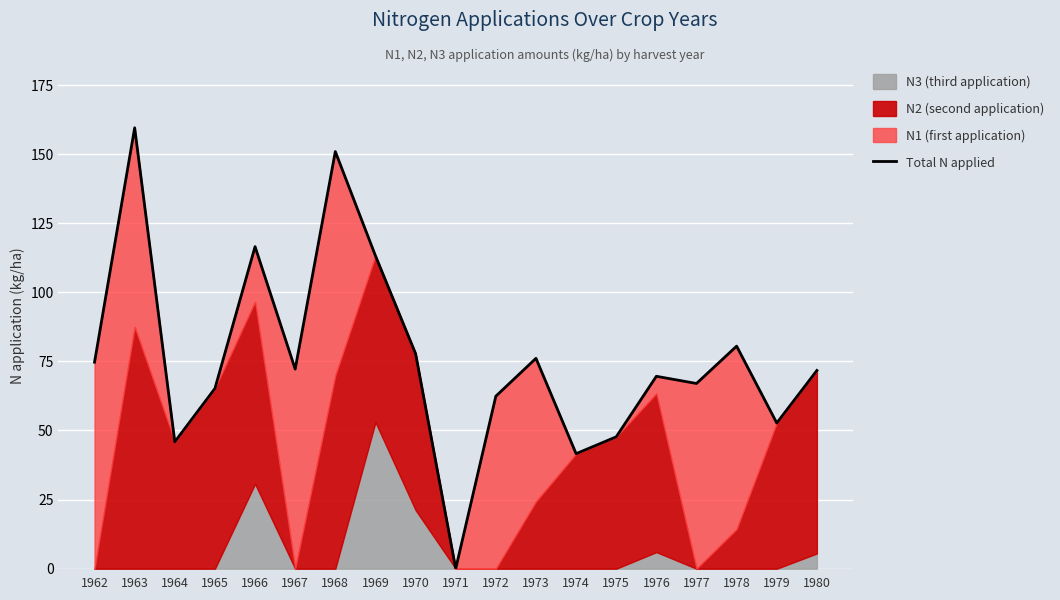

Where is the first local maximum?

1963